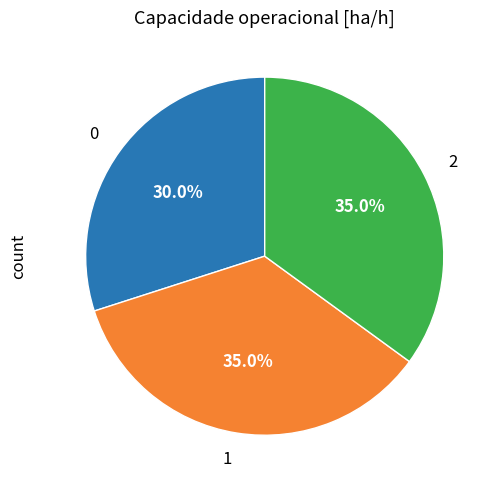

To the nearest percent, what is the average slice percentage?

33%